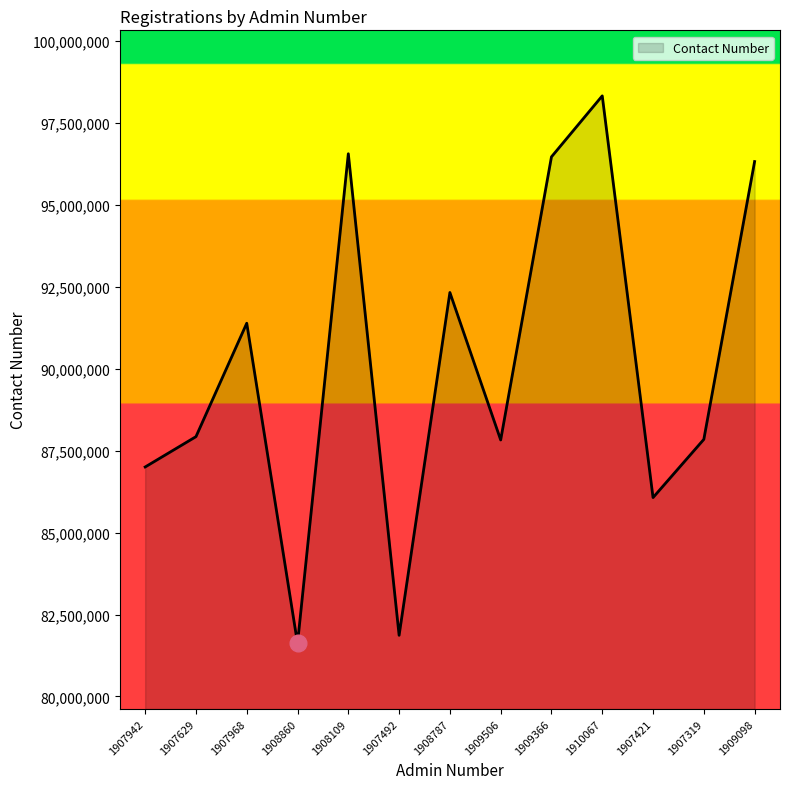

The chart shows a value of 40802976 at 1908860. True or false?

False